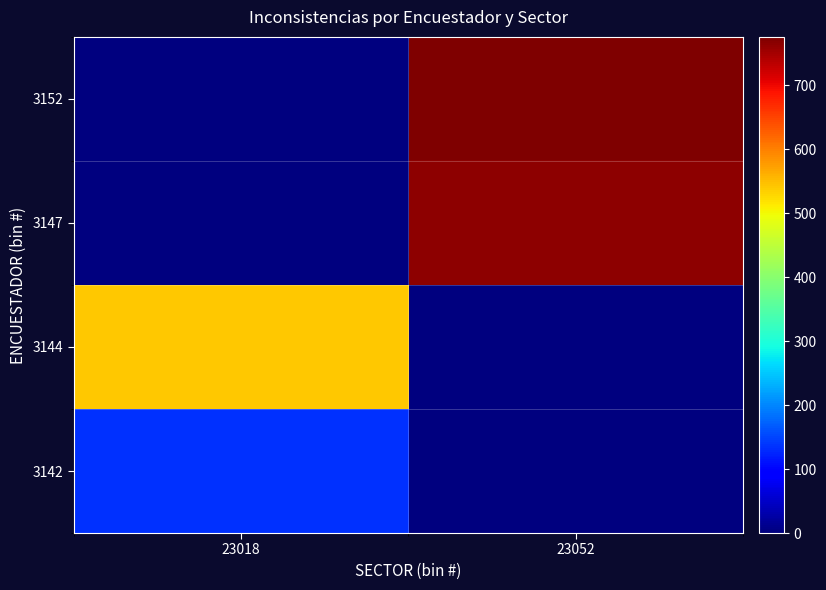

Between 23018 and 23052, which is larger?

23018